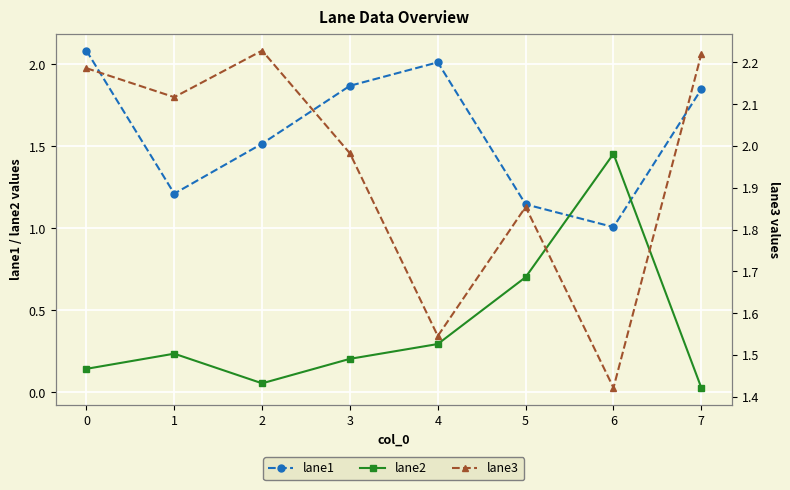

What is the maximum value shown in the chart?

2.2